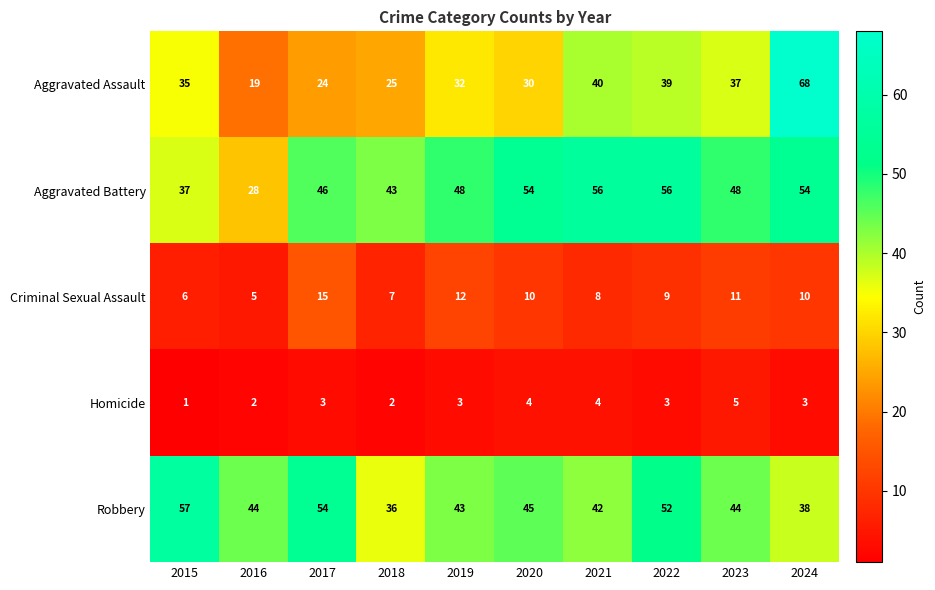

At how many categories does at least one series exceed 16?

10